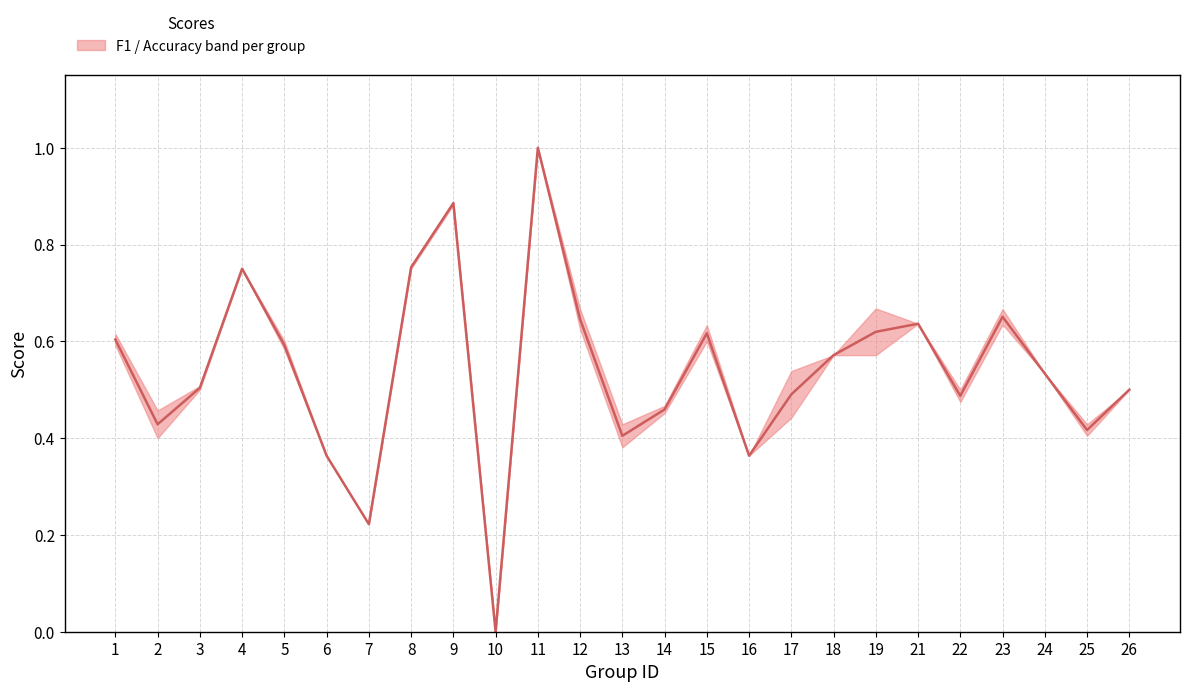

Rank the categories by value from highest to lowest.

11, 9, 8, 4, 23, 12, 21, 19, 15, 1, 5, 18, 24, 3, 26, 17, 22, 14, 2, 25, 13, 6, 16, 7, 10